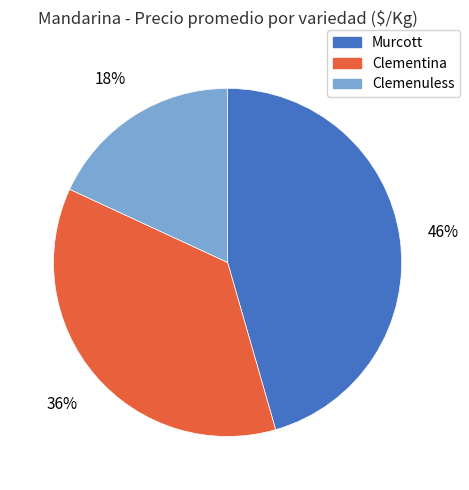

Is there a majority slice in this chart?

No